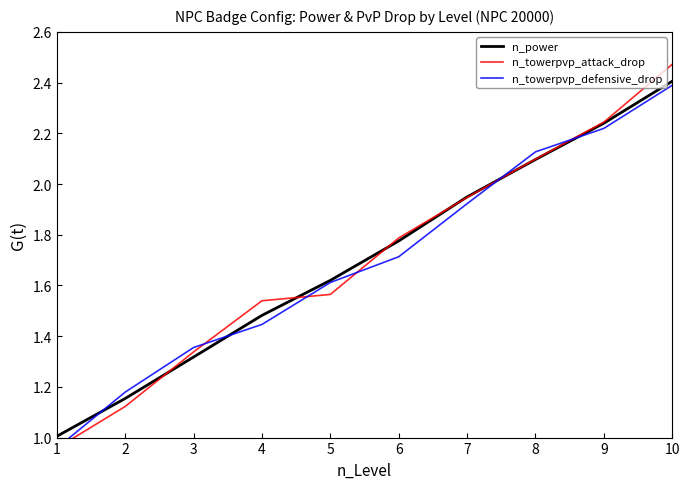

List the labels in order of n_towerpvp_attack_drop value, smallest first.

1, 2, 3, 4, 5, 6, 7, 8, 9, 10